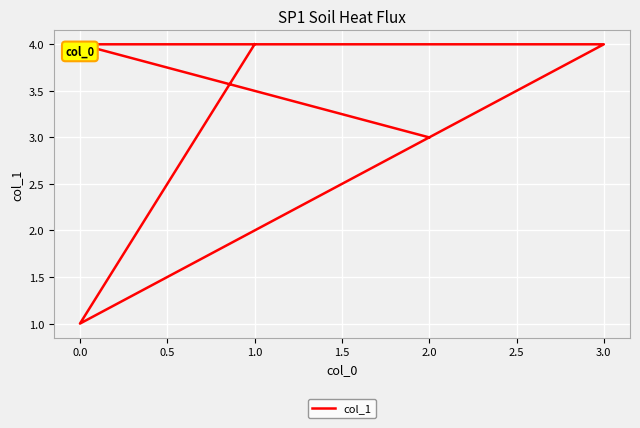

True or false: the data shows 4 at 2.0.

True